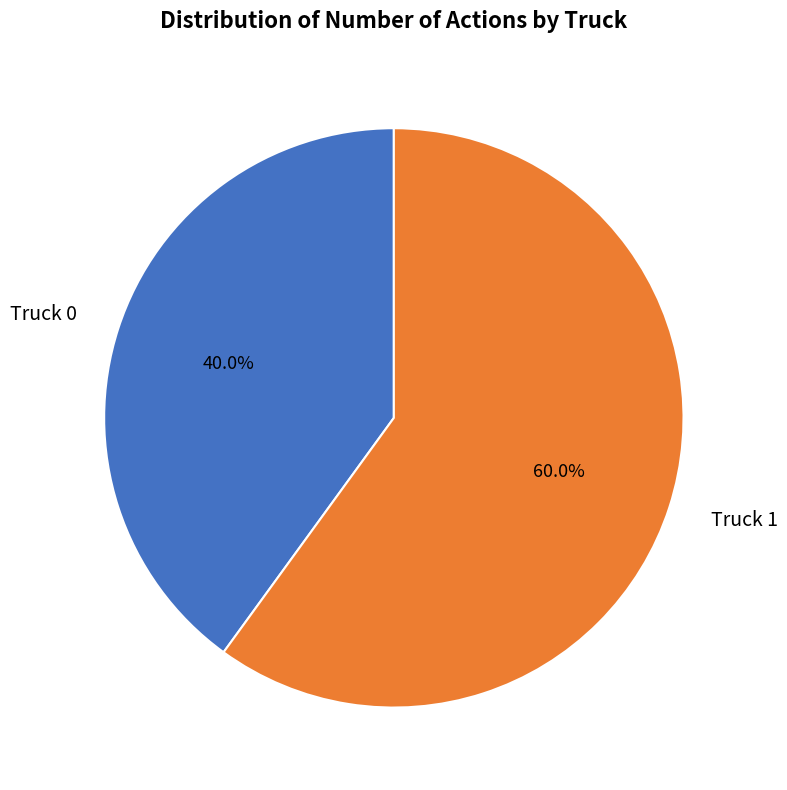

The Truck 1 slice represents 70% of the pie. True or false?

False